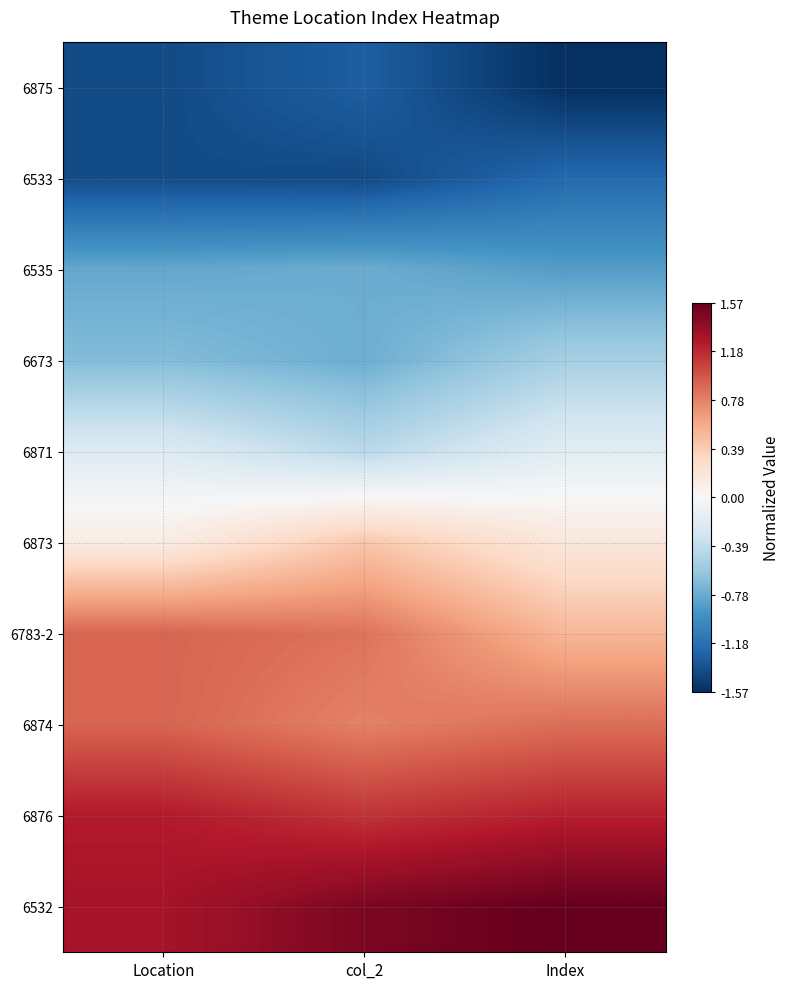

Which category has the lowest value across all series?

Index